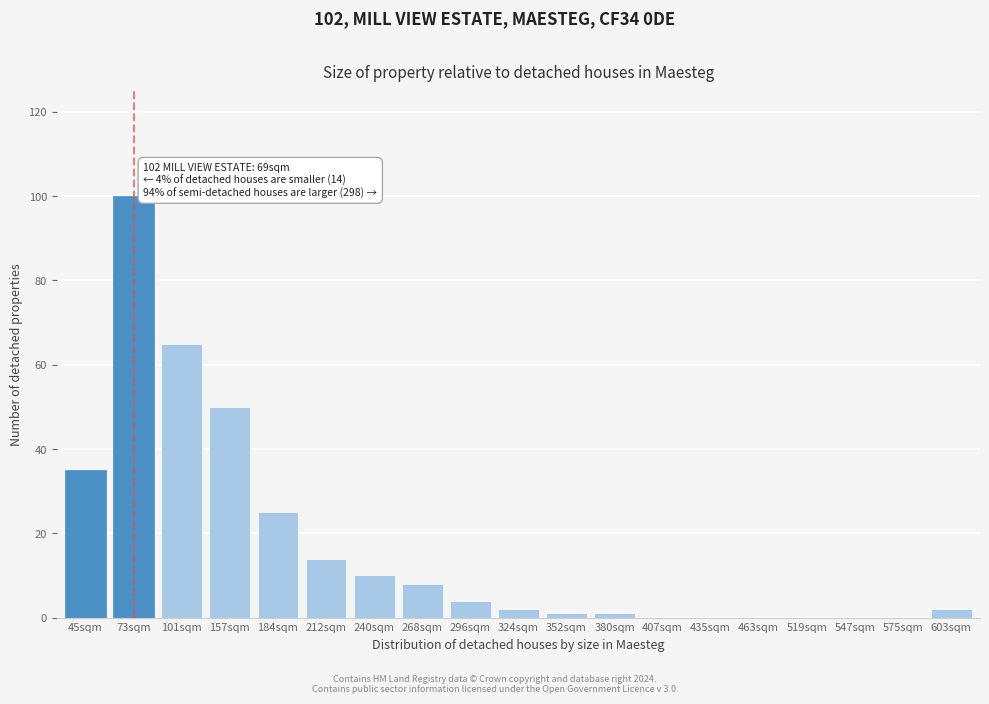

Reading right to left, what are all the values shown in this chart?

603sqm=2	575sqm=0	547sqm=0	519sqm=0	463sqm=0	435sqm=0	407sqm=0	380sqm=1	352sqm=1	324sqm=2	296sqm=4	268sqm=8	240sqm=10	212sqm=14	184sqm=25	157sqm=50	101sqm=65	73sqm=100	45sqm=35